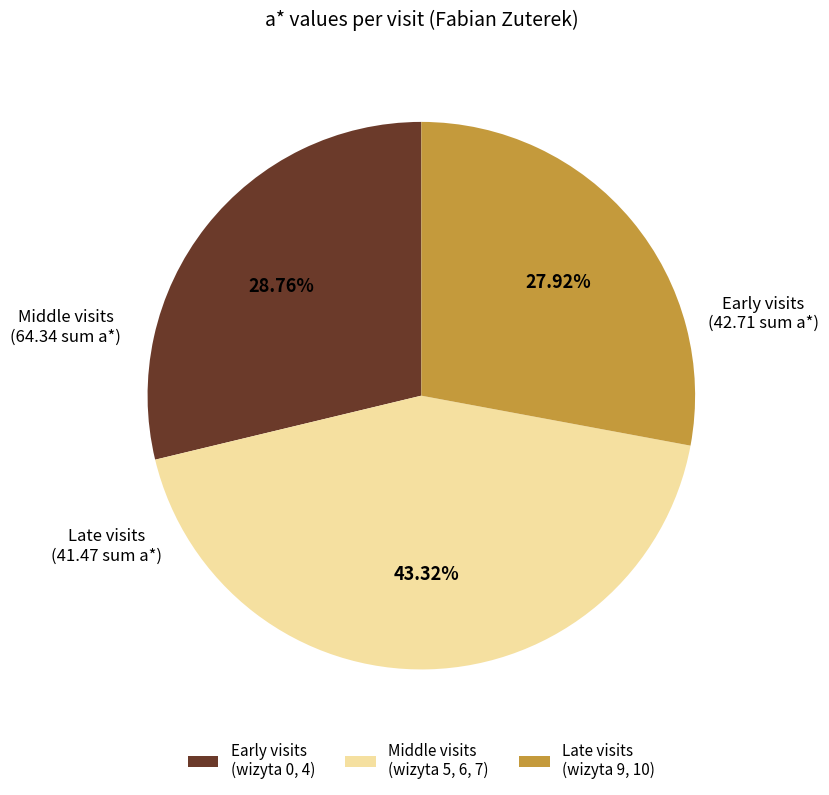

Is Late visits (wizyta 9, 10) the majority of the pie?

No